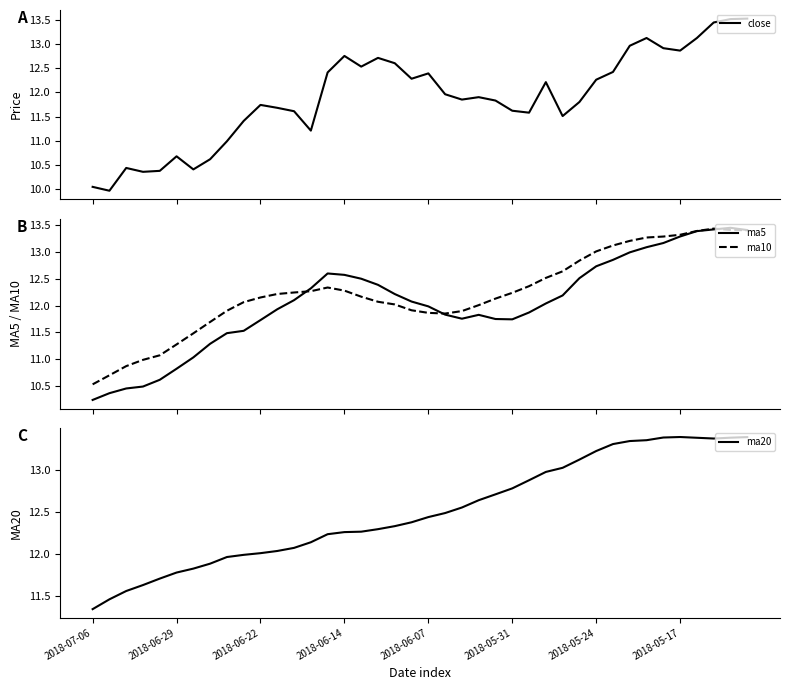

Is the value of ma20 at 35 greater than the value of ma10 at 8?

Yes